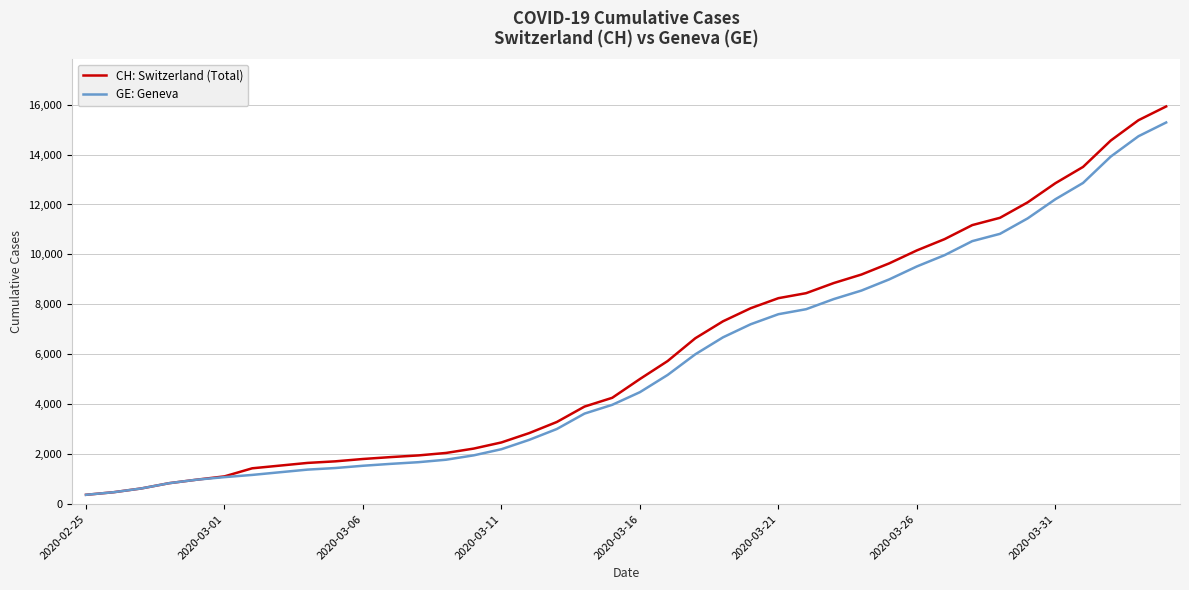

Which series has the widest spread of values?

CH: Switzerland (Total)